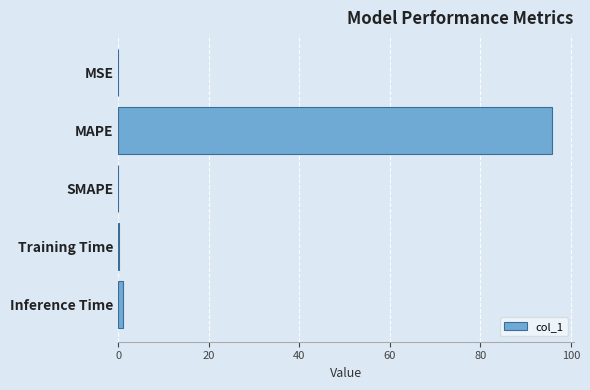

Which category has the highest value across all series?

MAPE